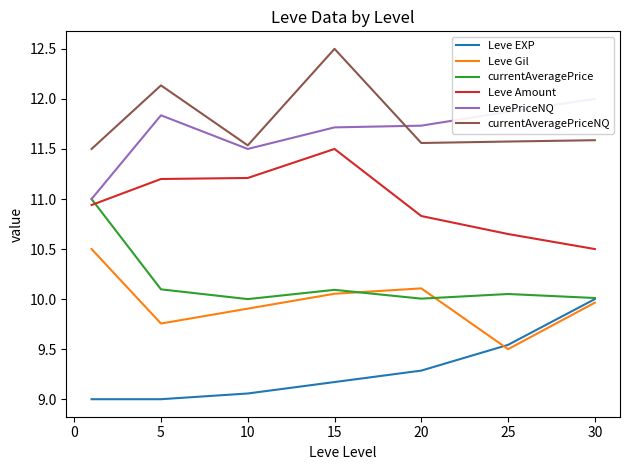

True or false: currentAveragePriceNQ and currentAveragePrice intersect in this chart.

False